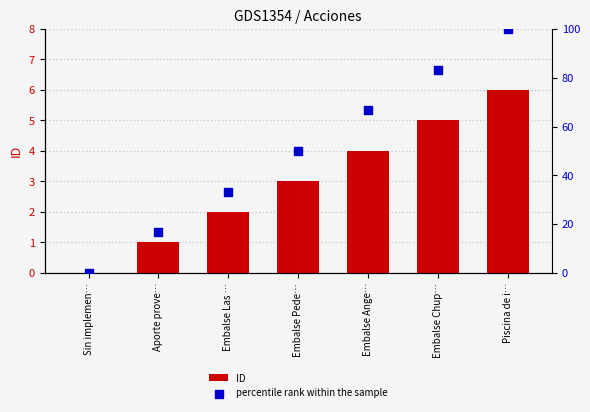

What is the total value across all series at Aporte prove…?

17.7